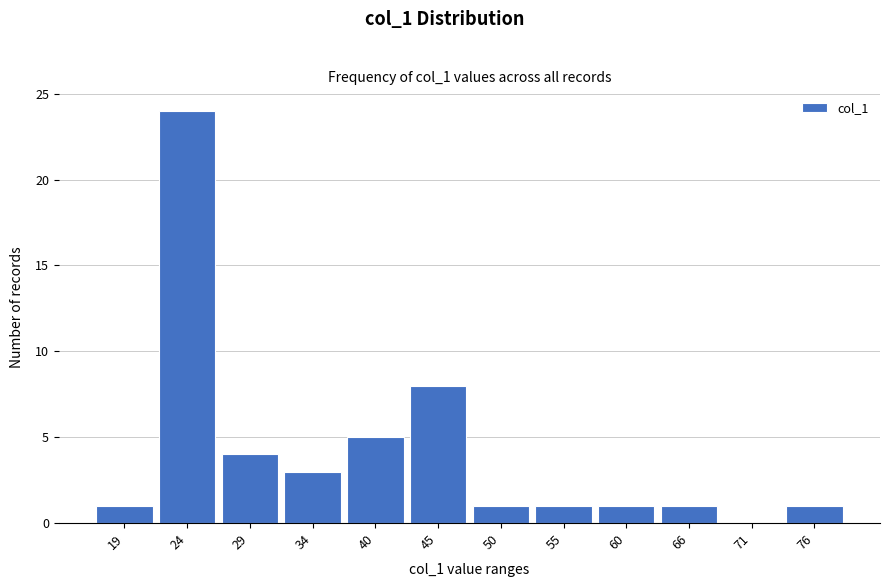

Reading right to left, list all the values displayed in this chart.

76=1	71=0	66=1	60=1	55=1	50=1	45=8	40=5	34=3	29=4	24=24	19=1